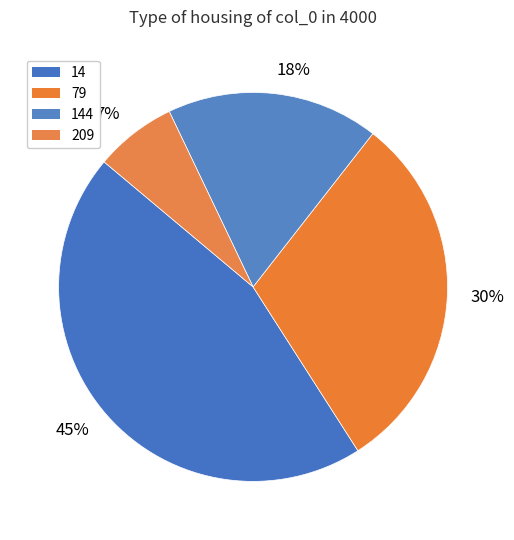

Is there any slice that represents more than half of the pie?

No